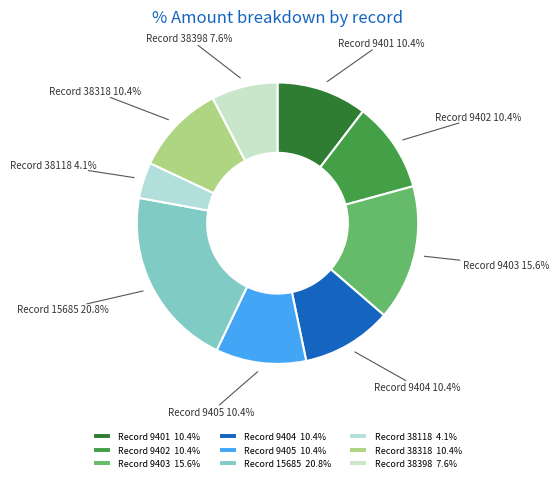

How much of the chart is everything except Record 38118 4.1%?

95.9%